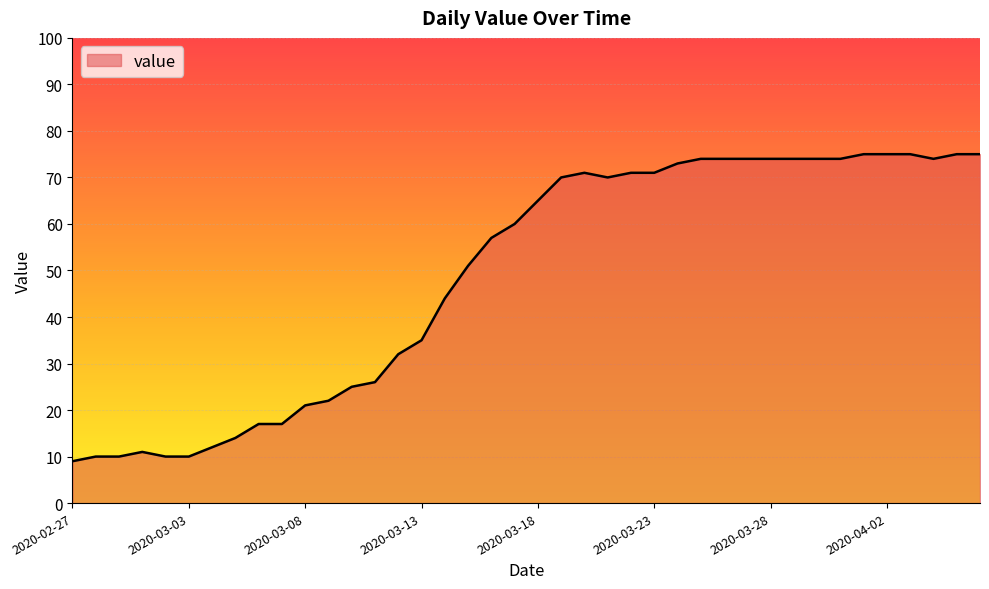

What is the greatest value displayed?

75